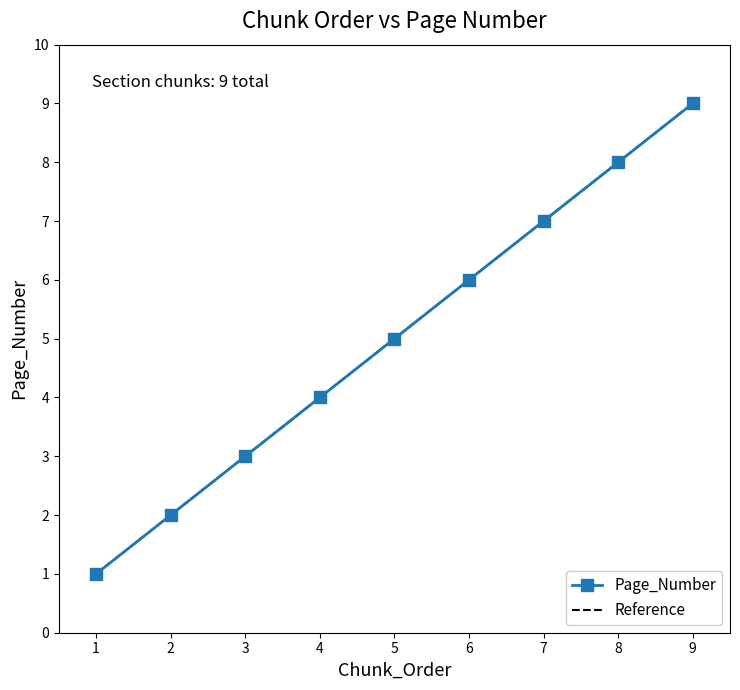

The chart shows a value of 5 at 5. True or false?

True